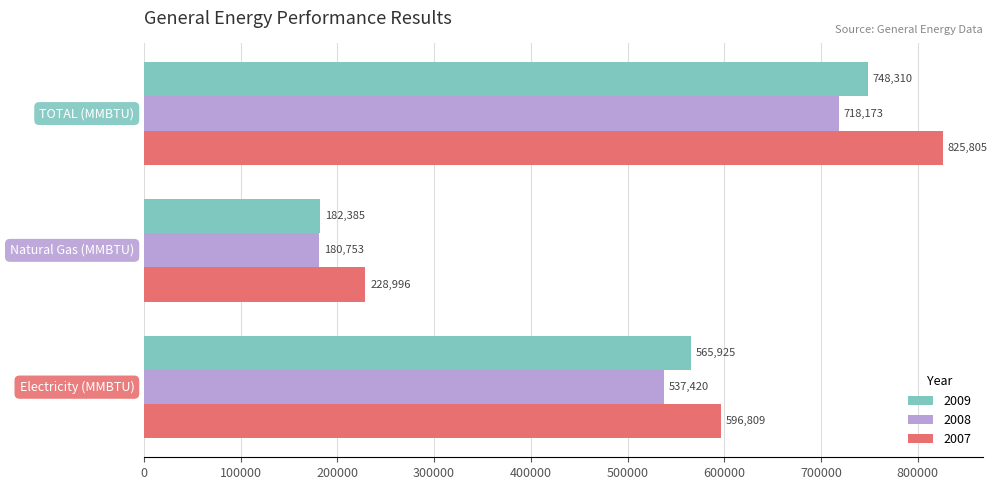

What is the greatest value displayed?

825804.9